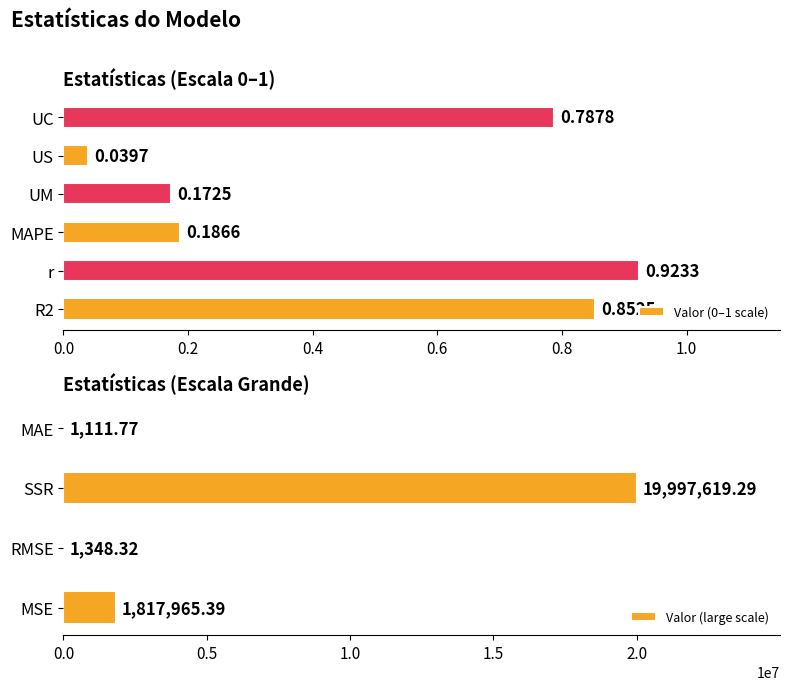

Reading left to right, transcribe all the data shown in this chart.

0.9	0.9	1817965.4	1348.3	19997619.3	1111.8	0.2	0.2	0.0	0.8